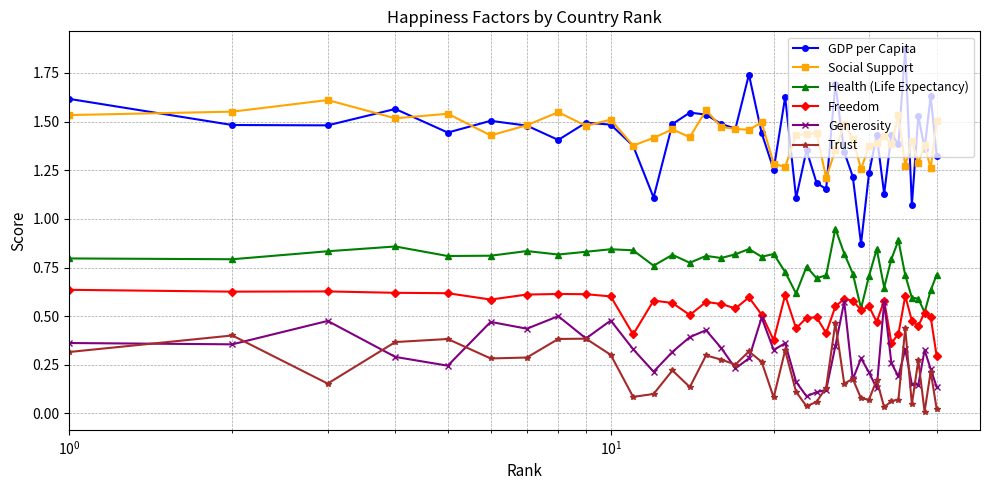

Which series has the widest spread of values?

GDP per Capita